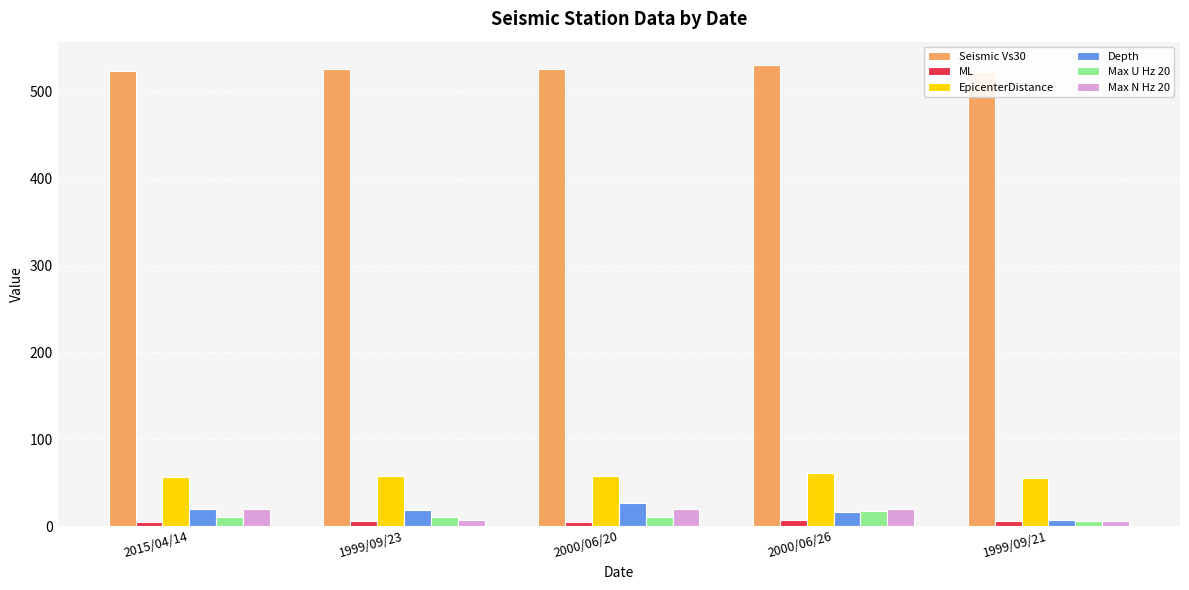

At which category is the sum across all series the highest?

2000/06/26